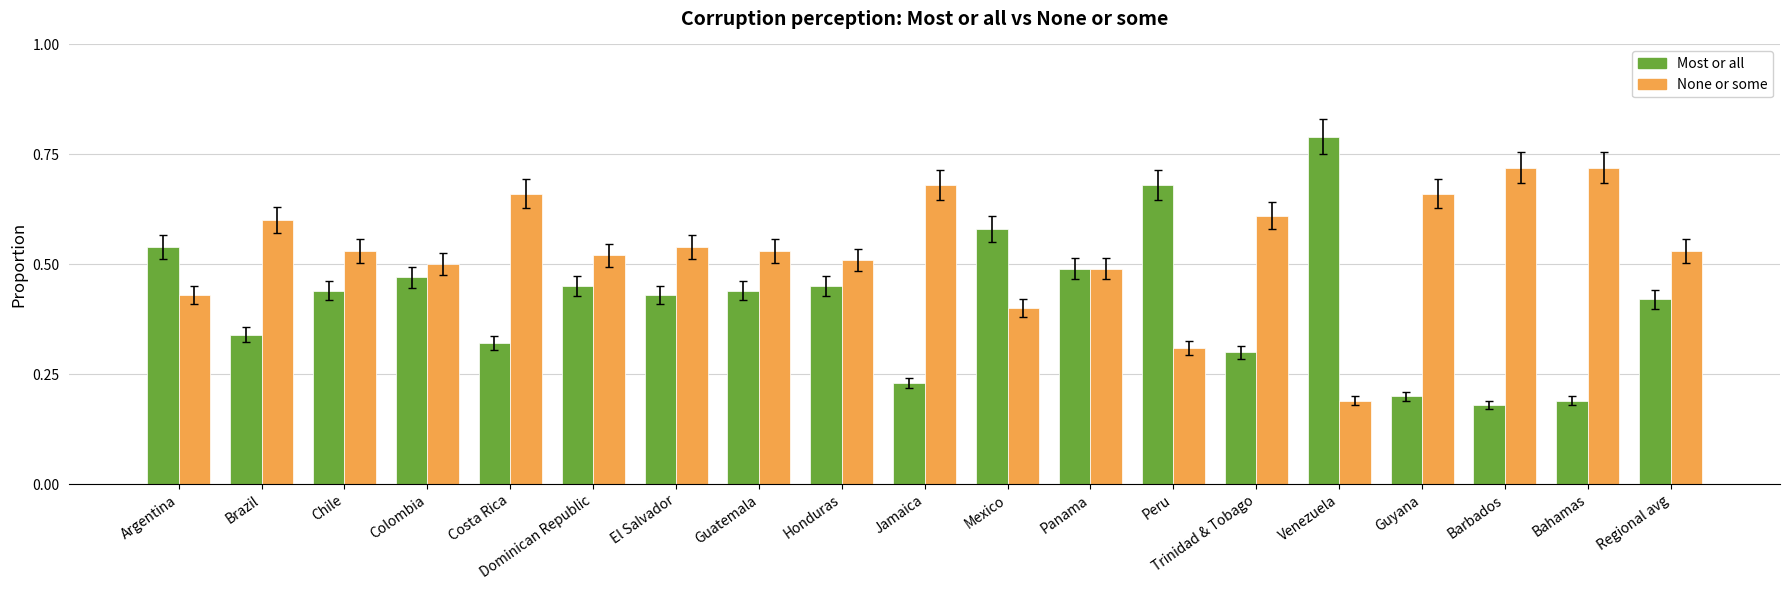

Is it true that None or some equals 0.8 at El Salvador?

False